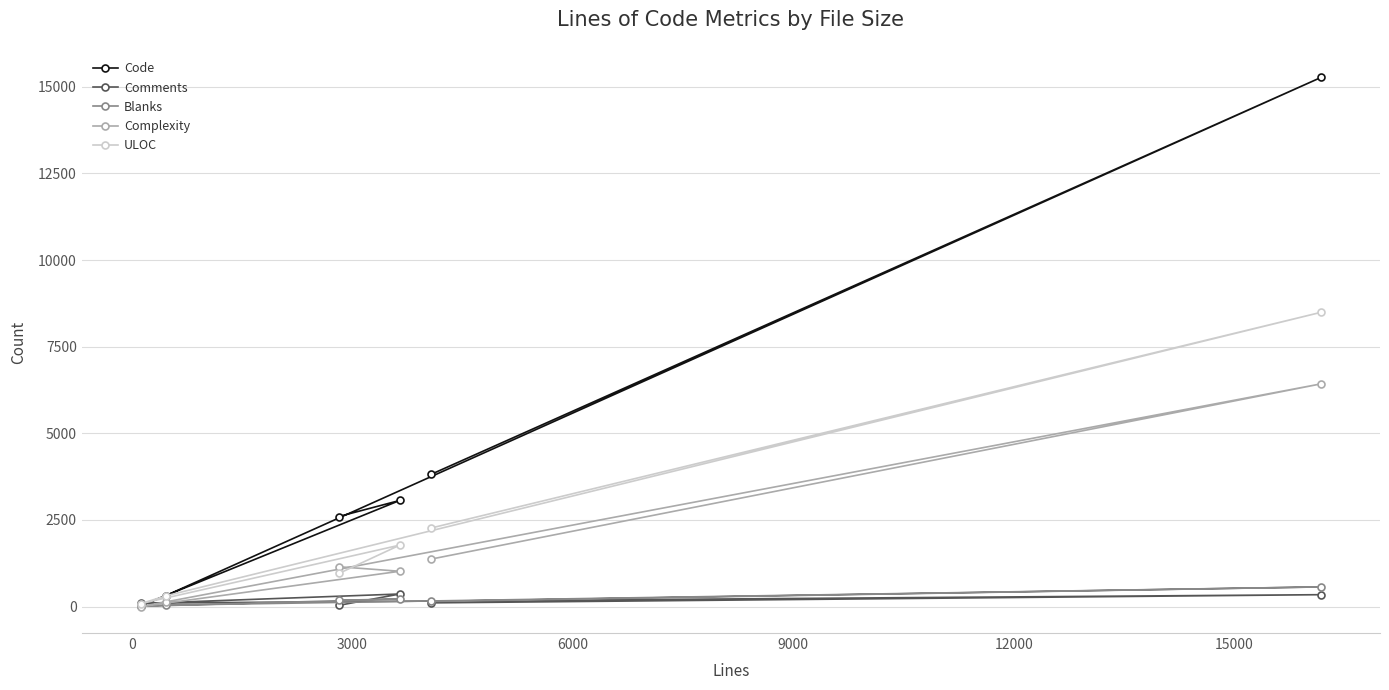

Which series has the largest total across all categories?

Code